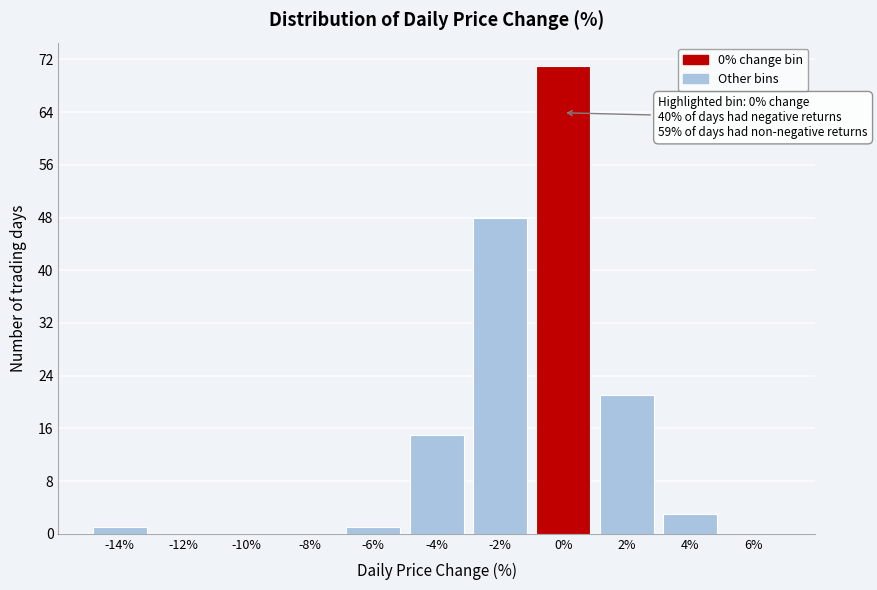

Reading left to right, extract all data points from this chart.

-14%=1	-12%=0	-10%=0	-8%=0	-6%=1	-4%=15	-2%=48	0%=71	2%=21	4%=3	6%=0